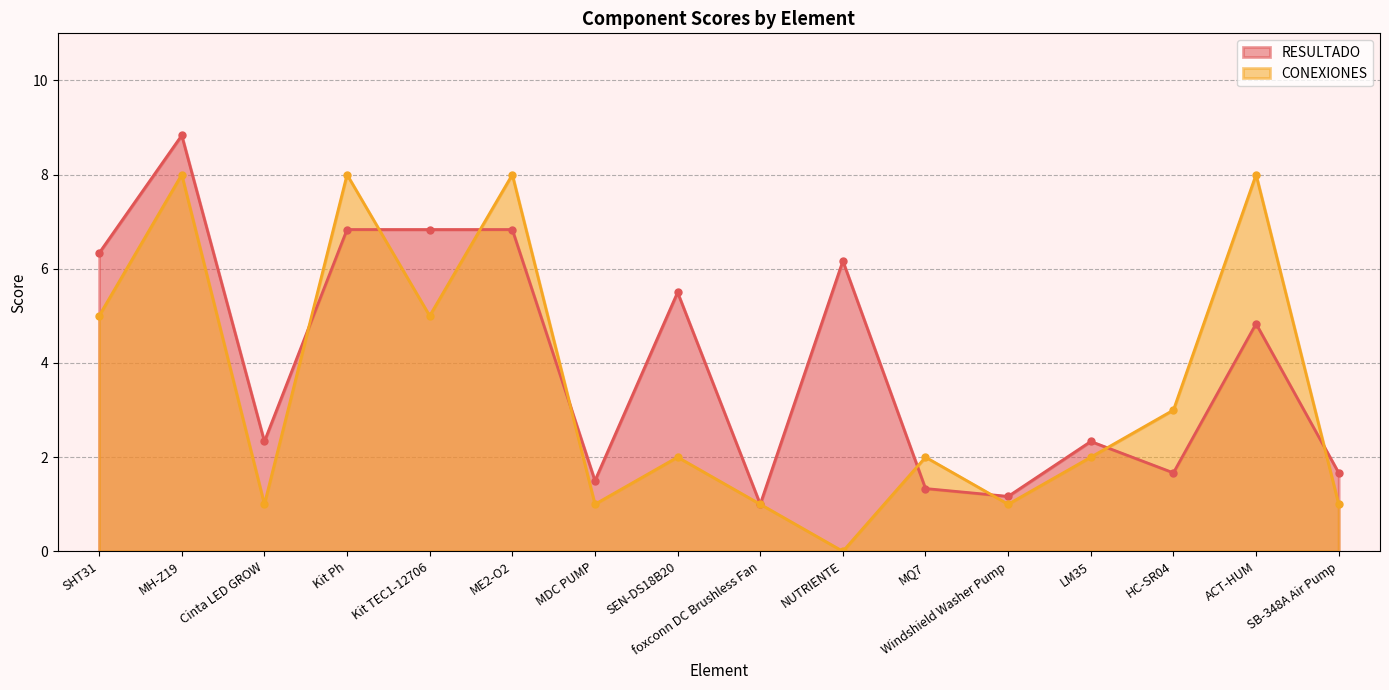

Is it true that CONEXIONES equals 5.0 at Kit TEC1-12706?

True